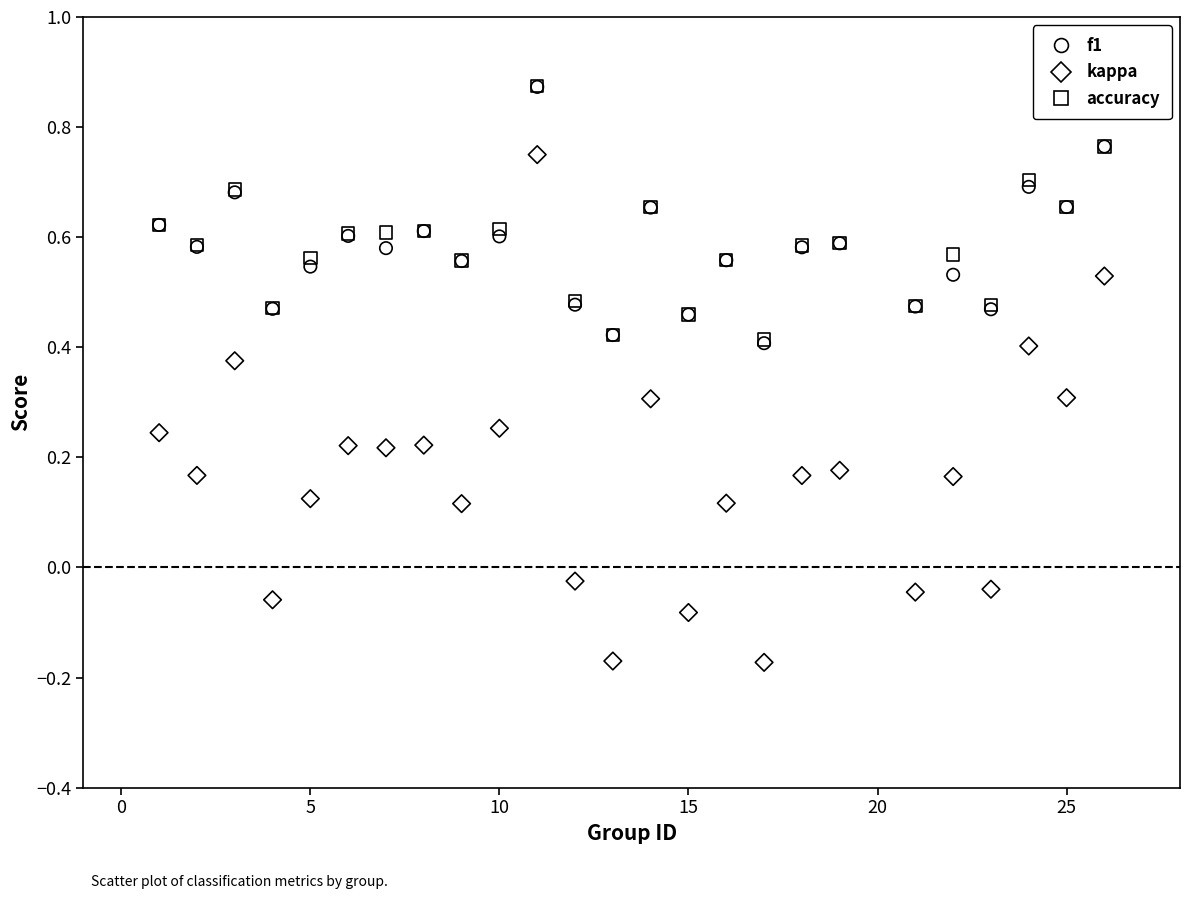

Which series reaches the minimum Y coordinate?

kappa